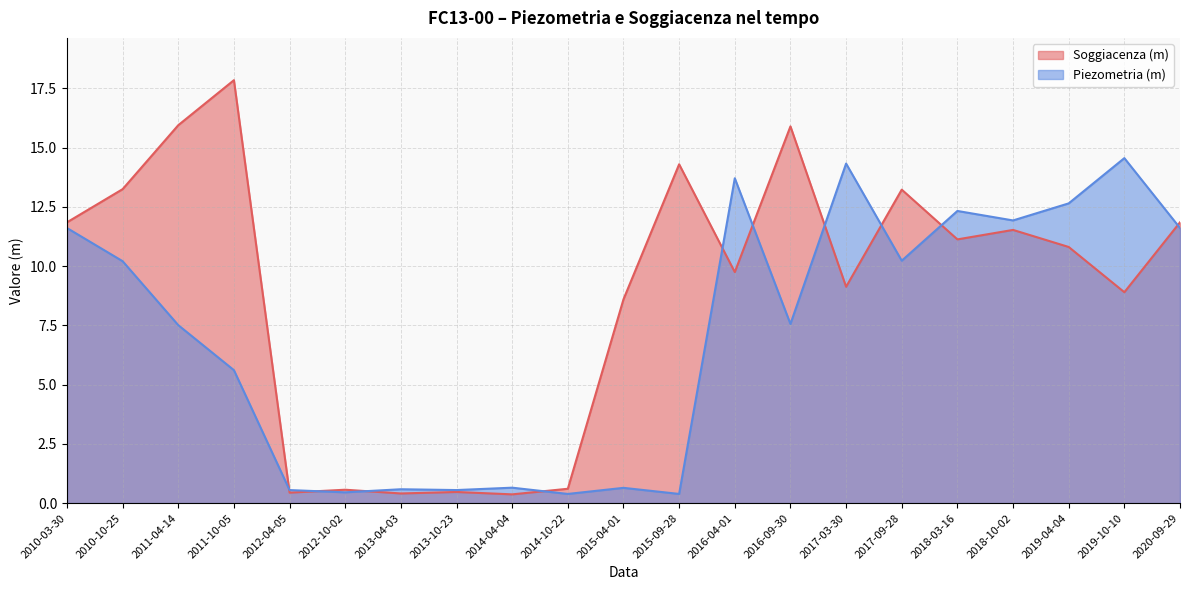

Does the chart have visible grid lines?

Yes